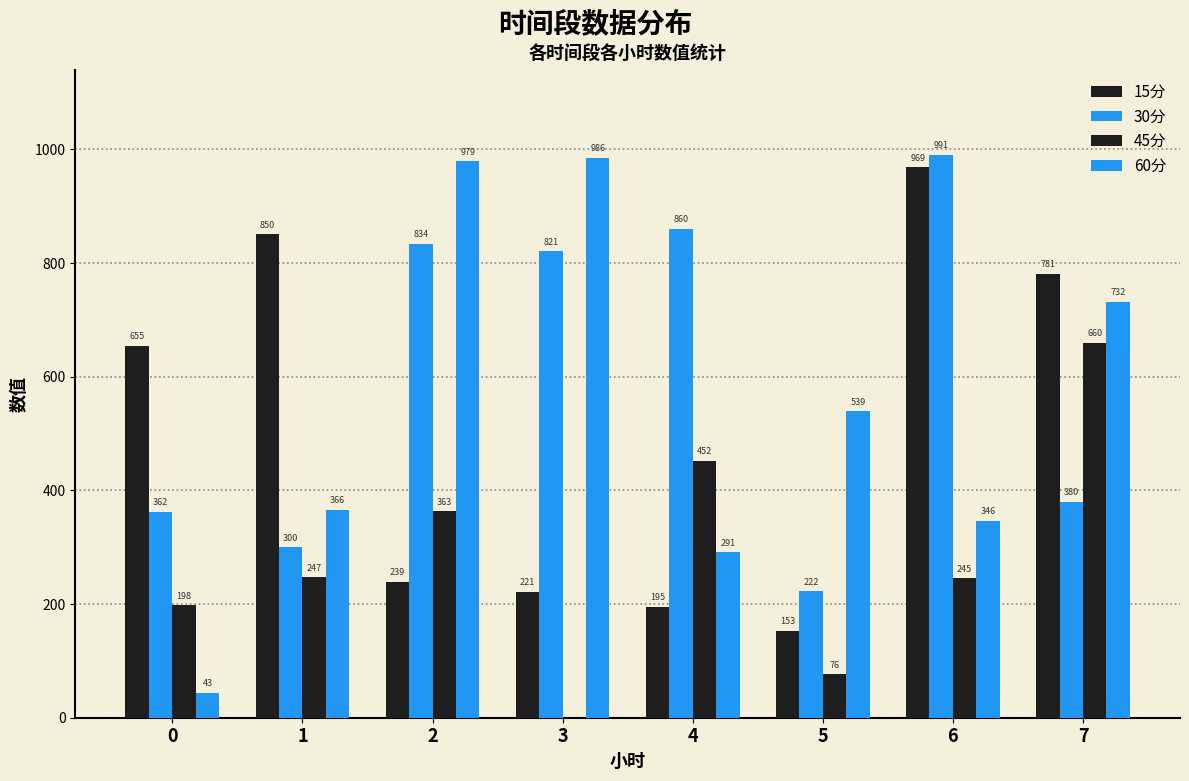

Does the chart contain stacked bars?

No